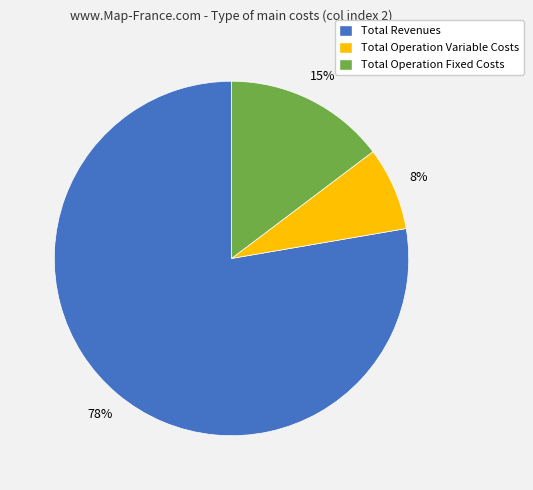

To the nearest percent, what percentage of the pie is Total Operation Fixed Costs?

15%